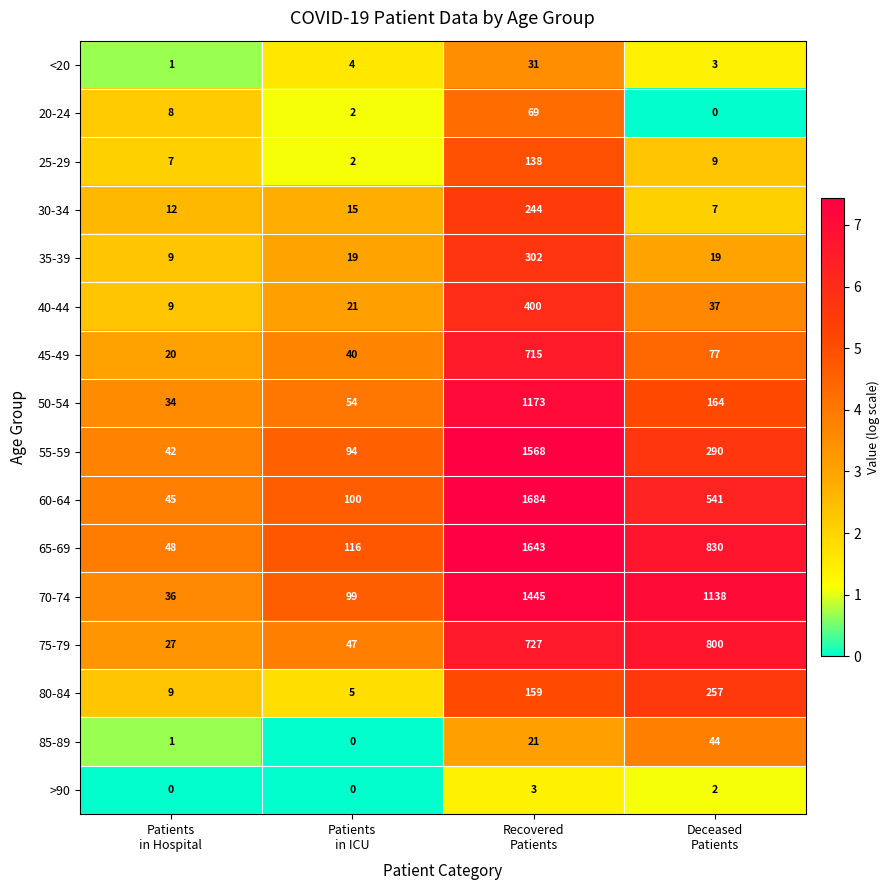

What is the lowest value of the 40-44 series?

9